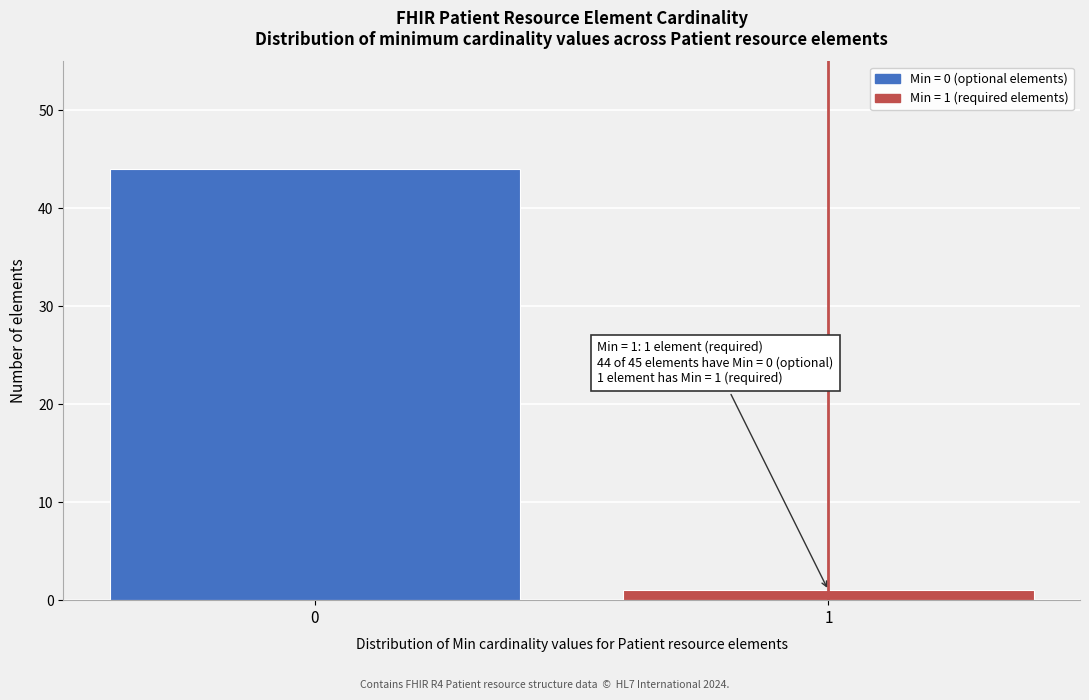

Reading left to right, extract all data points from this chart.

44	1